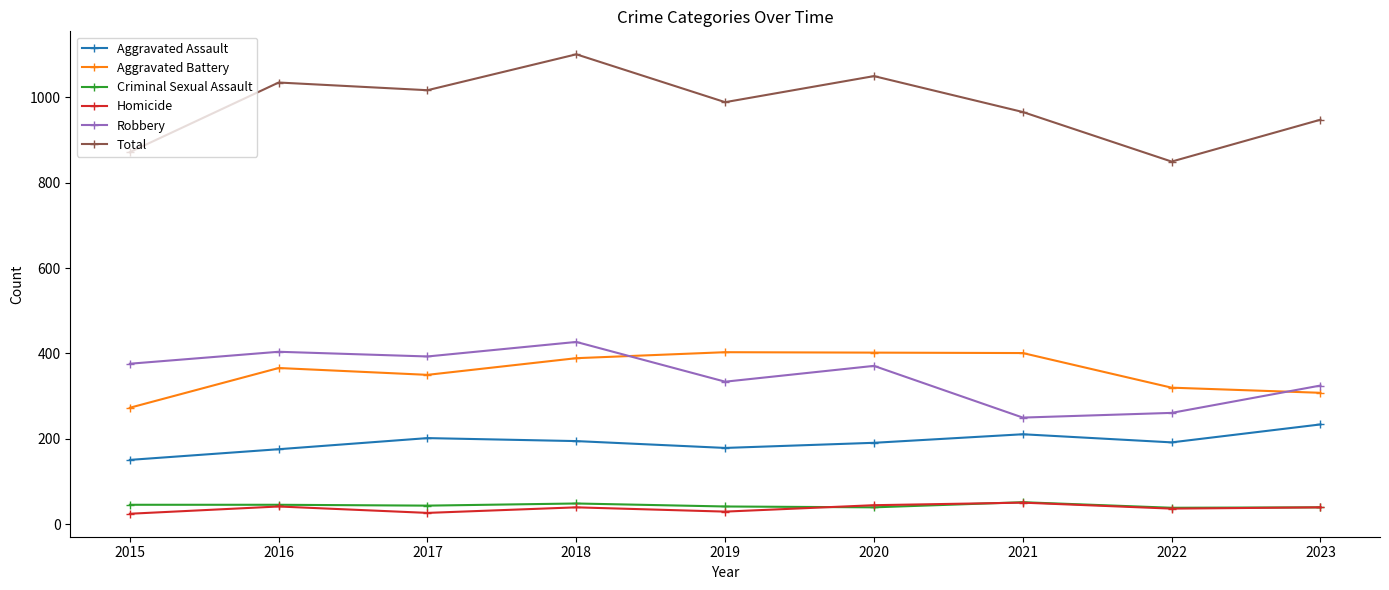

Which series has the widest spread of values?

Total